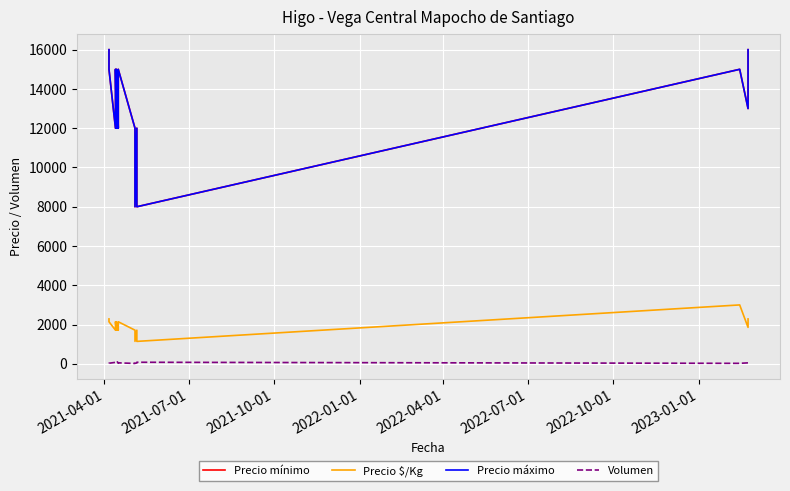

How many interior local peaks does the Precio $/Kg series have?

6